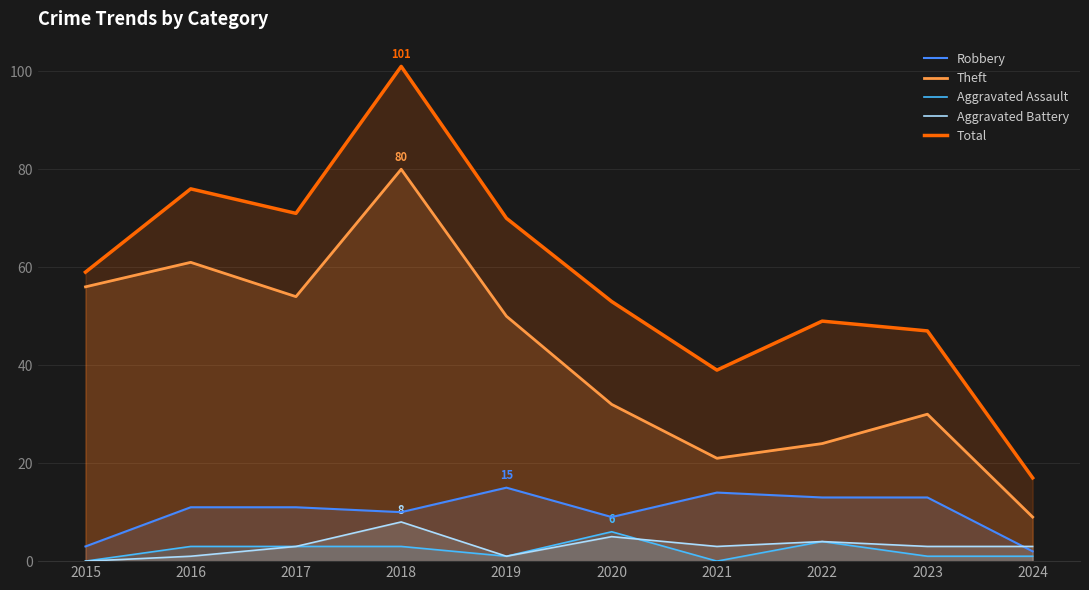

What is the approximate value of Theft at 2023, to the nearest 5?

30